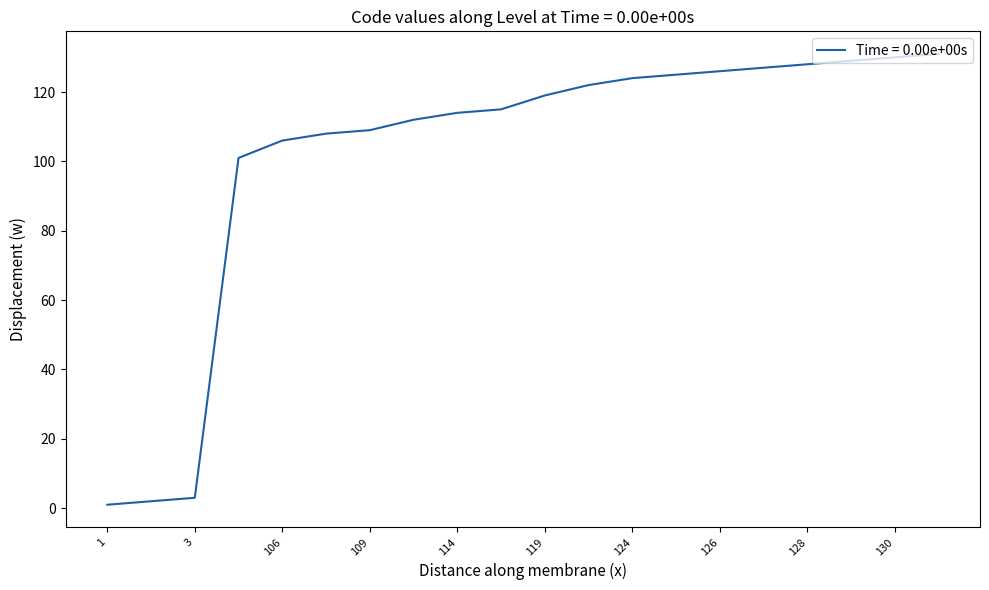

Is this an area chart (filled region under the line)?

No